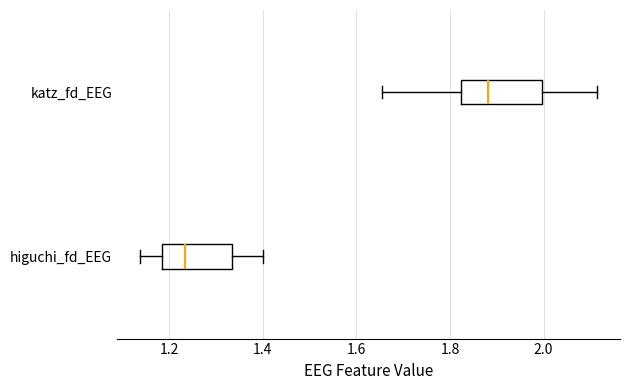

Which box has the furthest to the left median line?

higuchi_fd_EEG